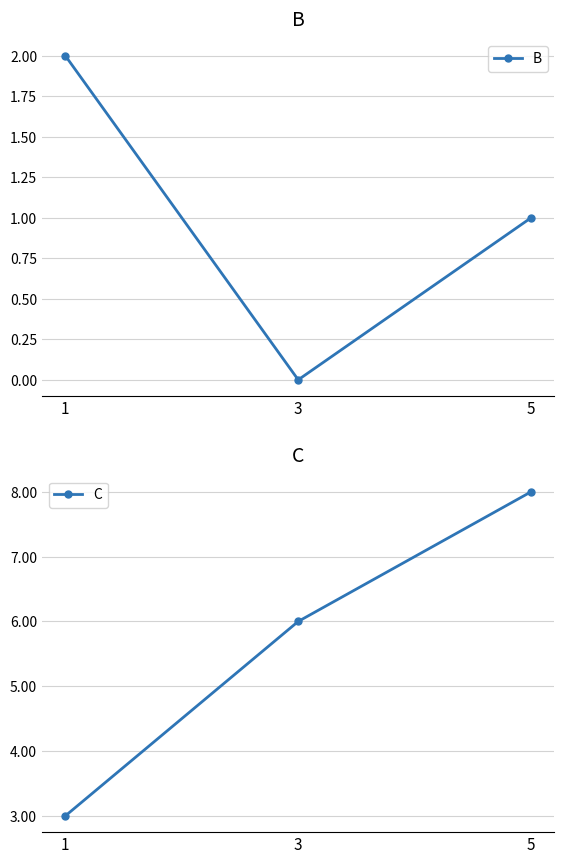

At which label does C reach its minimum?

1